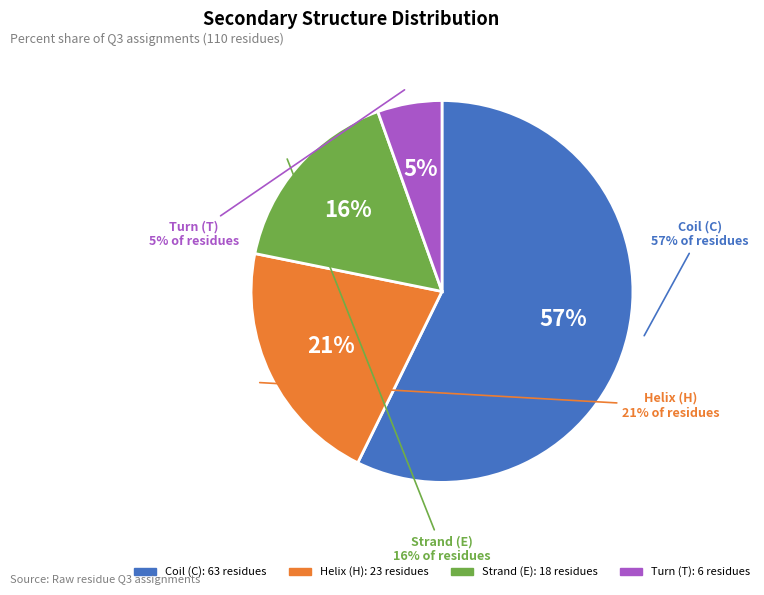

Rank the categories by value from lowest to highest.

T, E, H, C